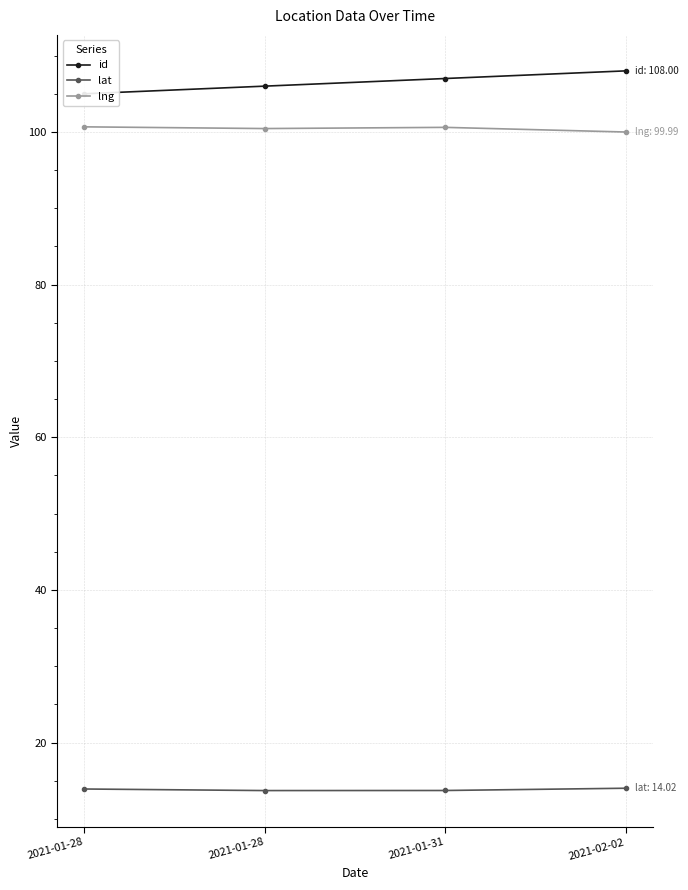

What is the sum of the lat values at 2021-01-31 and 2021-02-02?

27.7